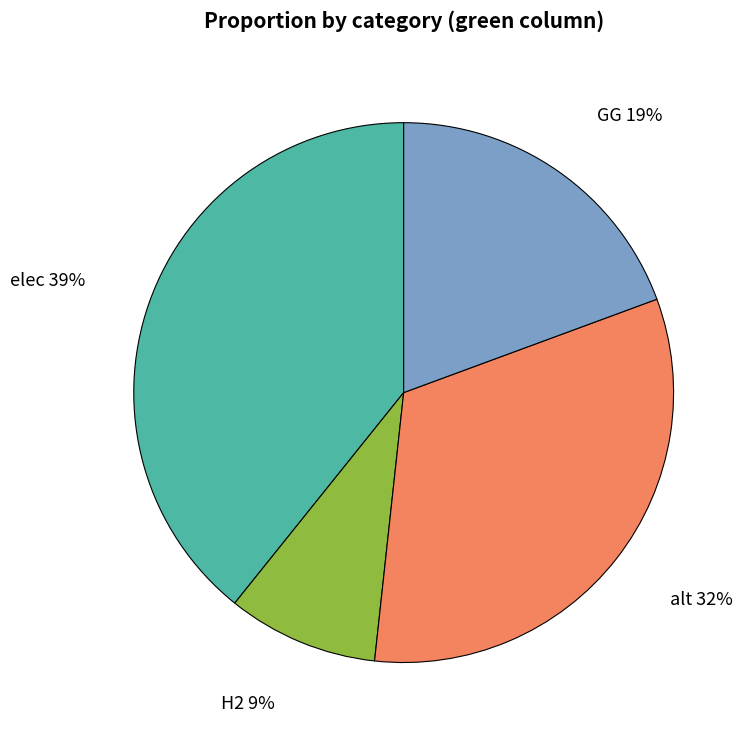

Which category has the biggest portion of the pie?

elec